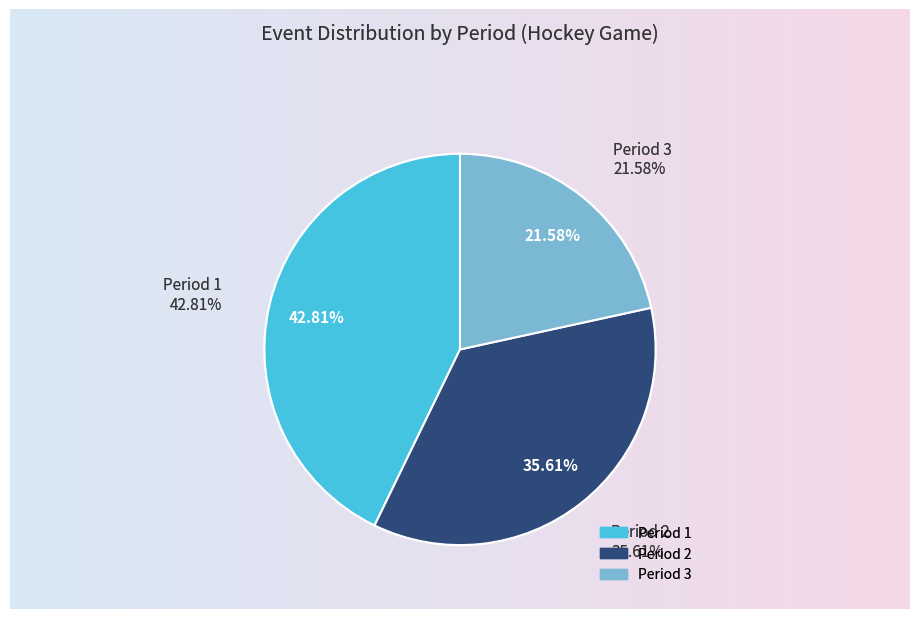

To the nearest percent, what is the difference between the largest and smallest slice percentages?

21%